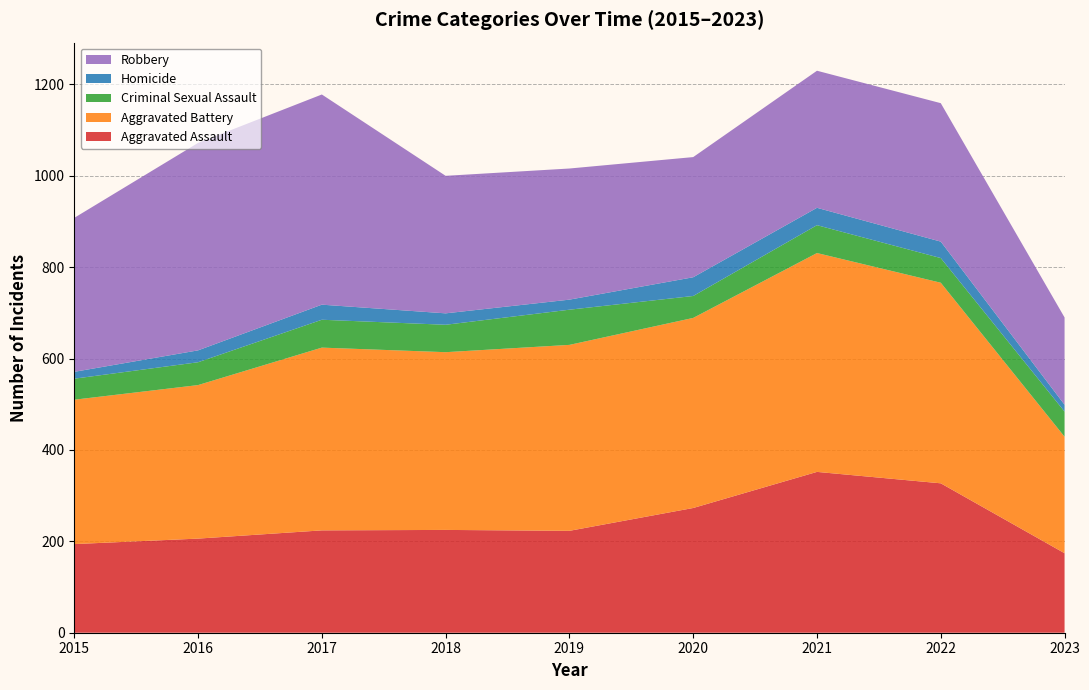

Reading right to left, transcribe all the data shown in this chart.

Aggravated Assault: 174	327	352	273	223	225	224	206	194
Aggravated Battery: 255	439	479	416	407	389	400	336	316
Criminal Sexual Assault: 55	54	61	48	77	60	61	50	46
Homicide: 15	36	38	41	22	25	33	26	15
Robbery: 191	303	300	263	287	301	460	454	337